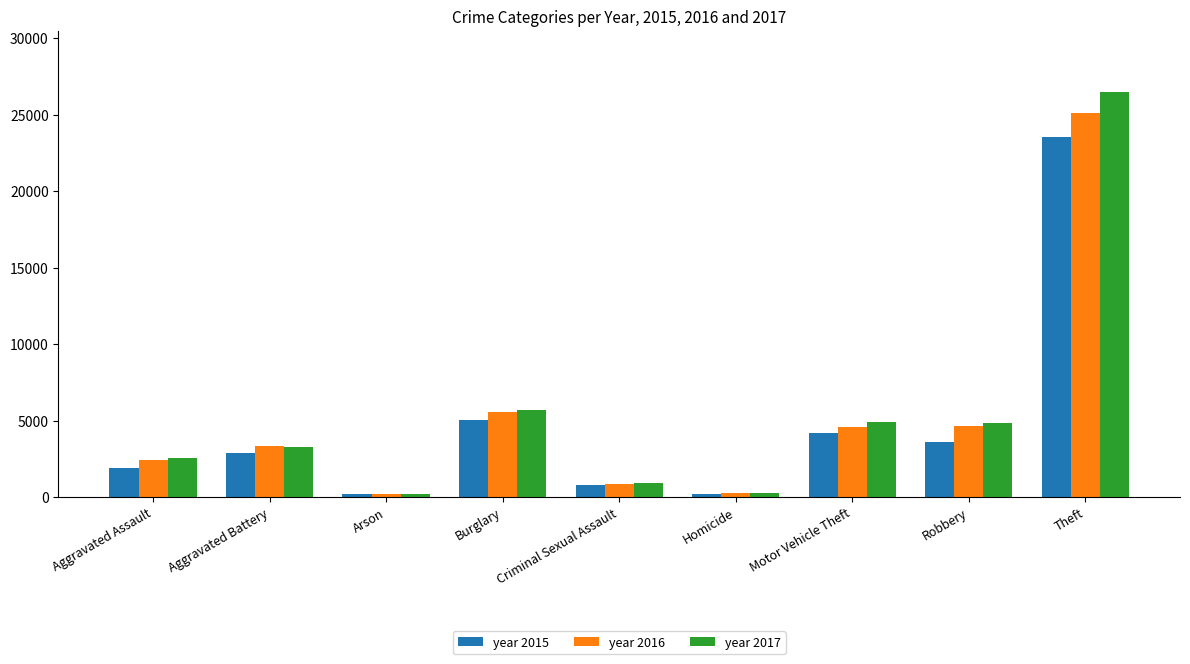

At which label does year 2015 reach its peak?

Theft